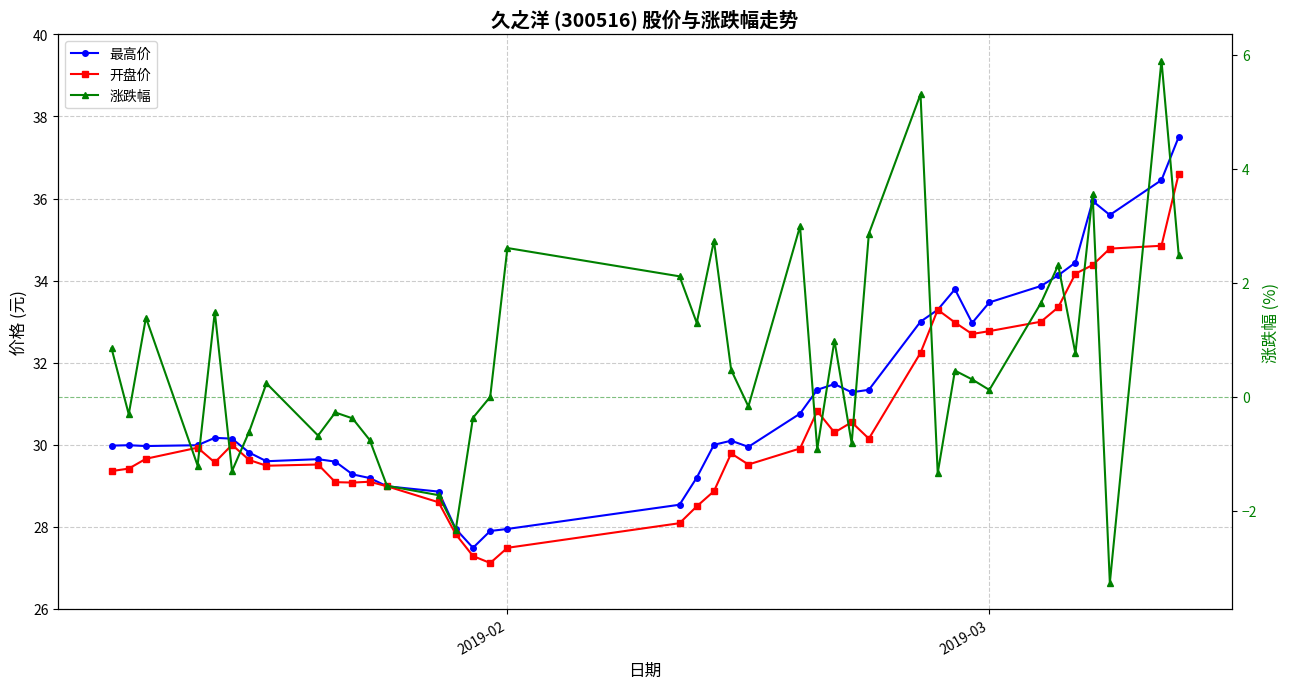

What is the value of the 开盘价 point at the 28th from the left?

30.1